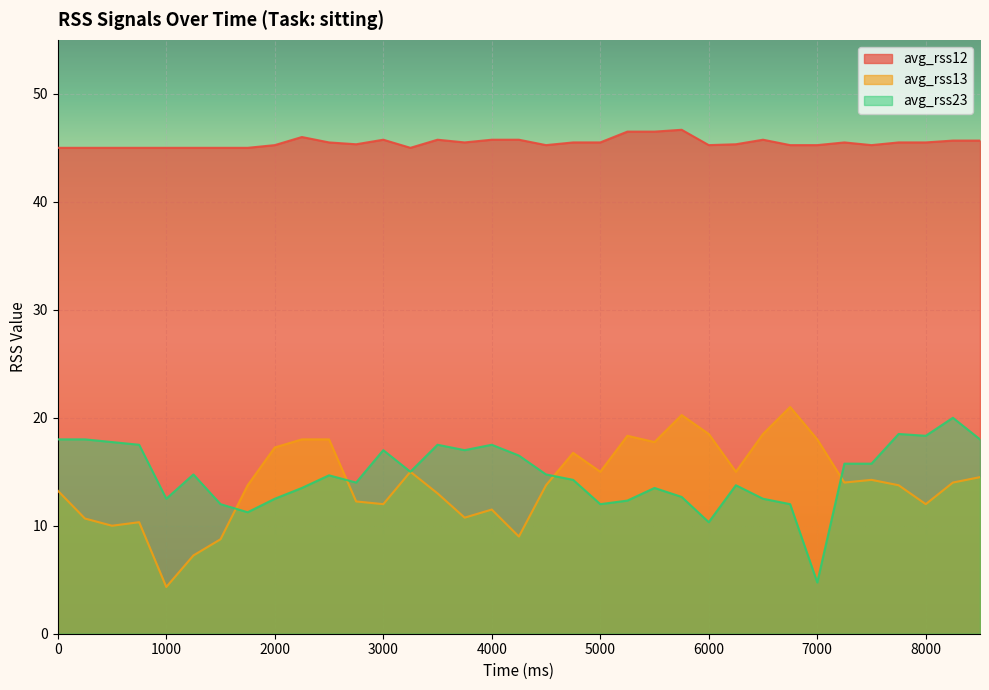

How many lines are shown in the chart?

3